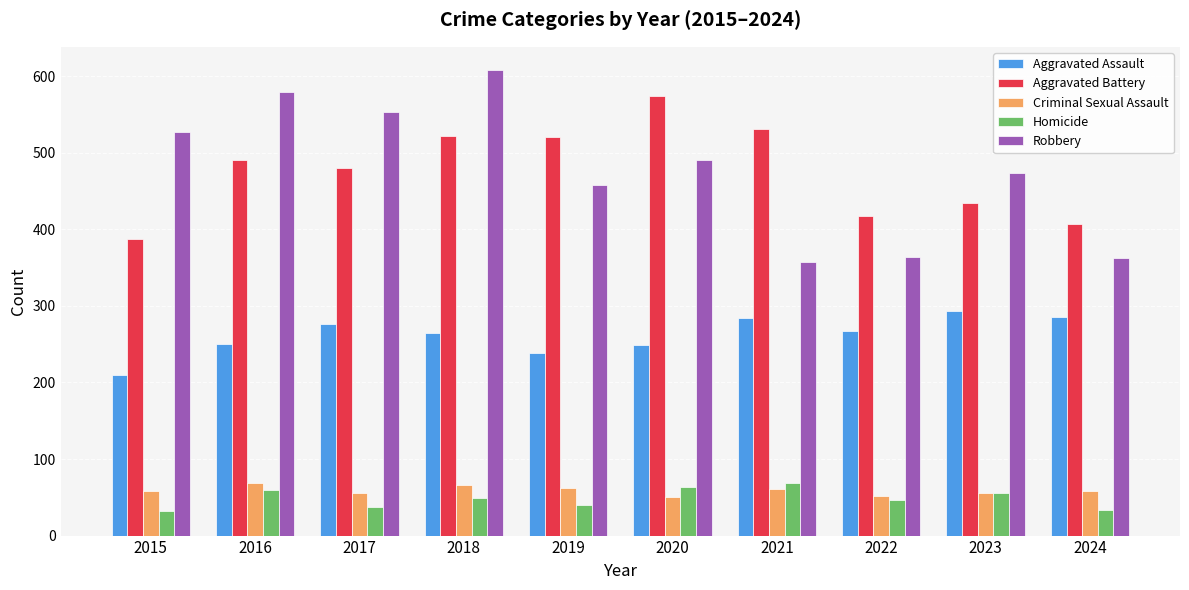

What is the value of the Robbery bar at the 6th from the left?

491